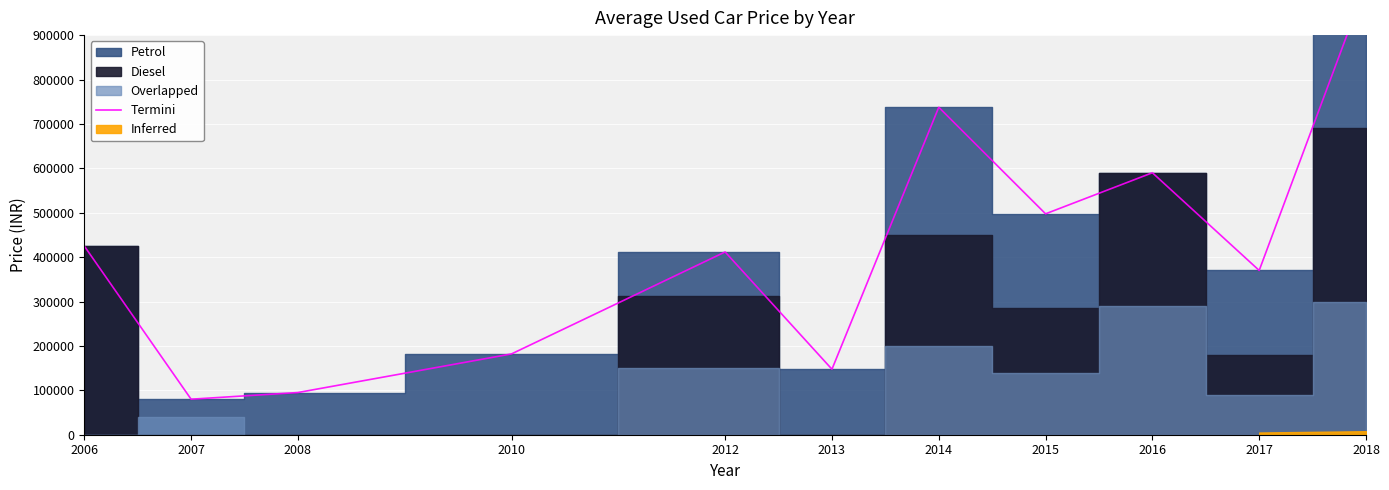

What is the change in value from 2013 to 2018?

+867499